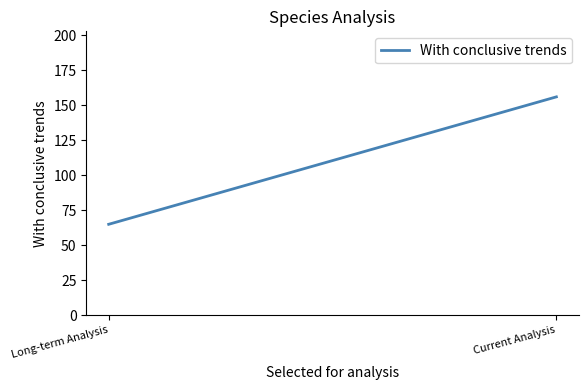

How many data points are less than 156?

1